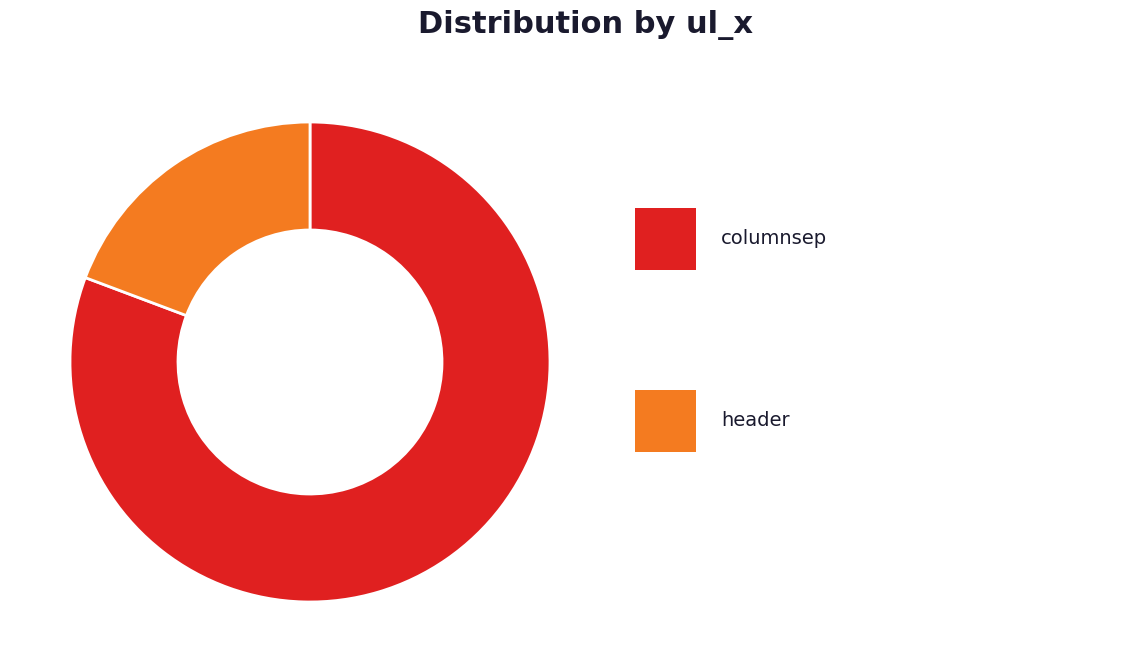

Is there any slice that represents more than half of the pie?

Yes